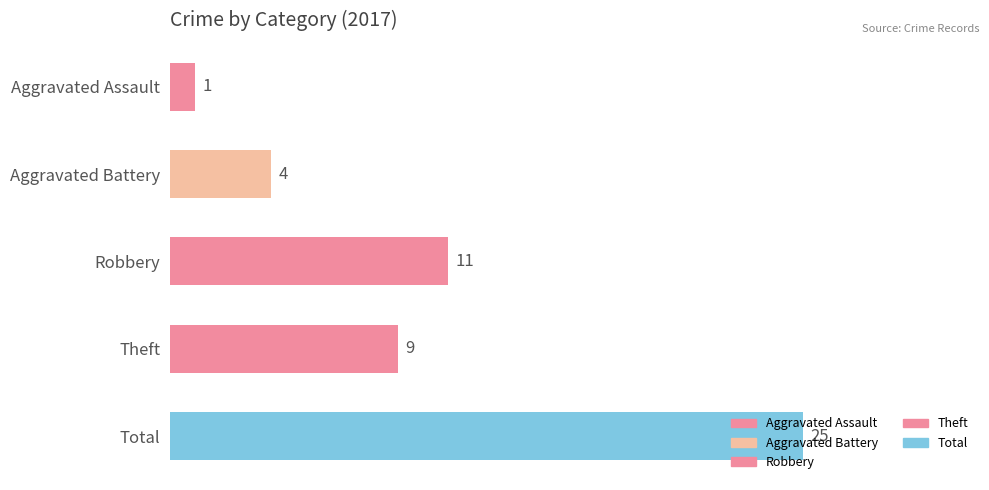

How many data points does each series have?

5